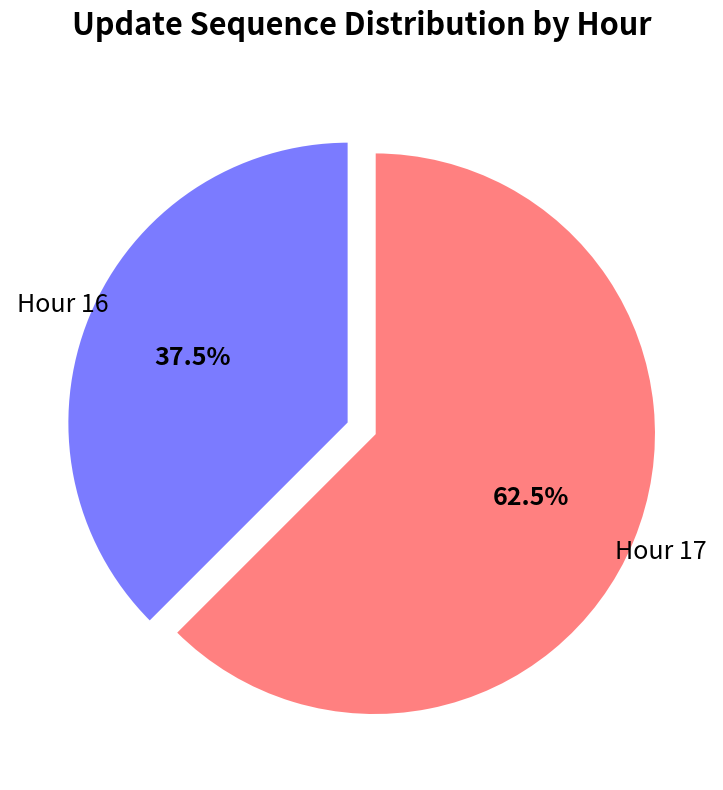

How many segments does this pie chart have?

2